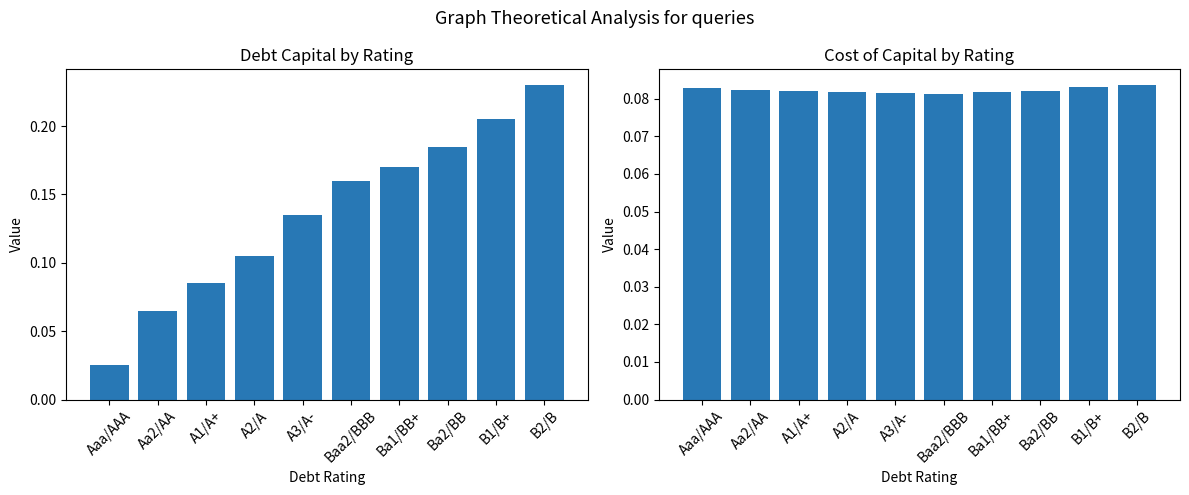

Count the debt_capital values in the range 0 to 1.

10